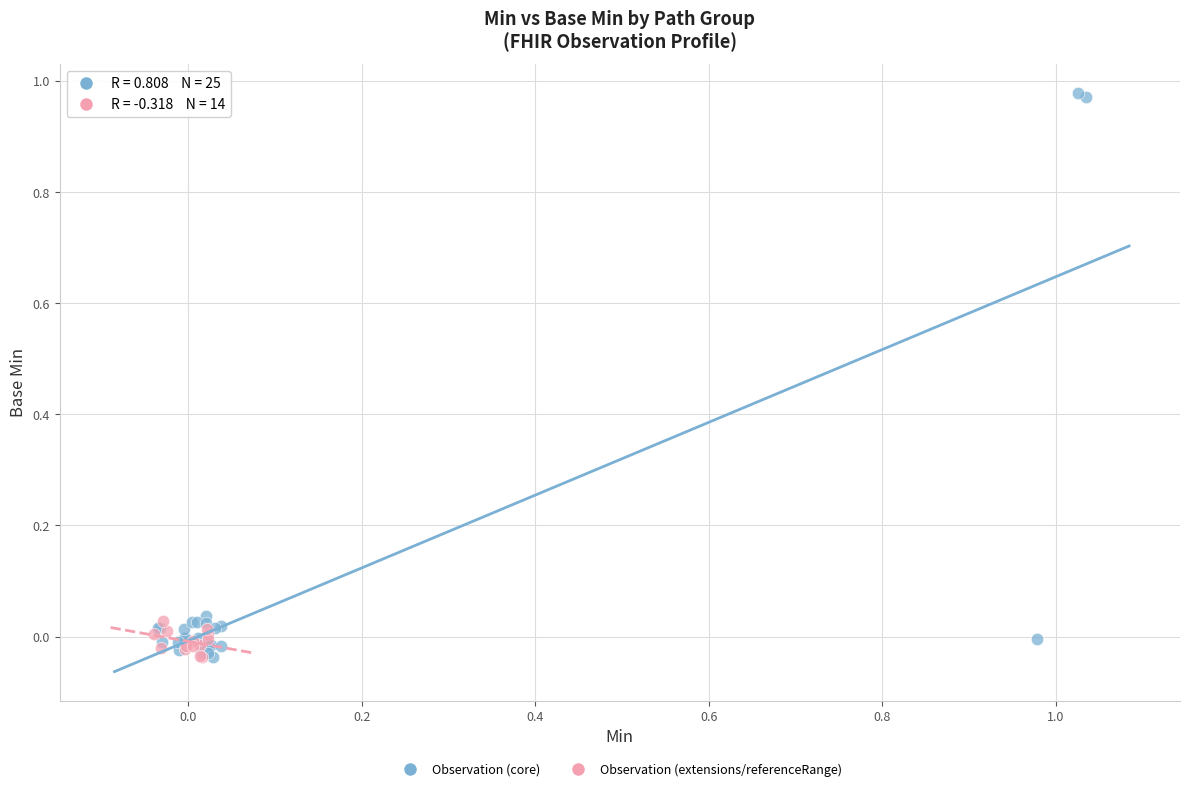

Which series reaches the maximum Y coordinate?

Observation (core)